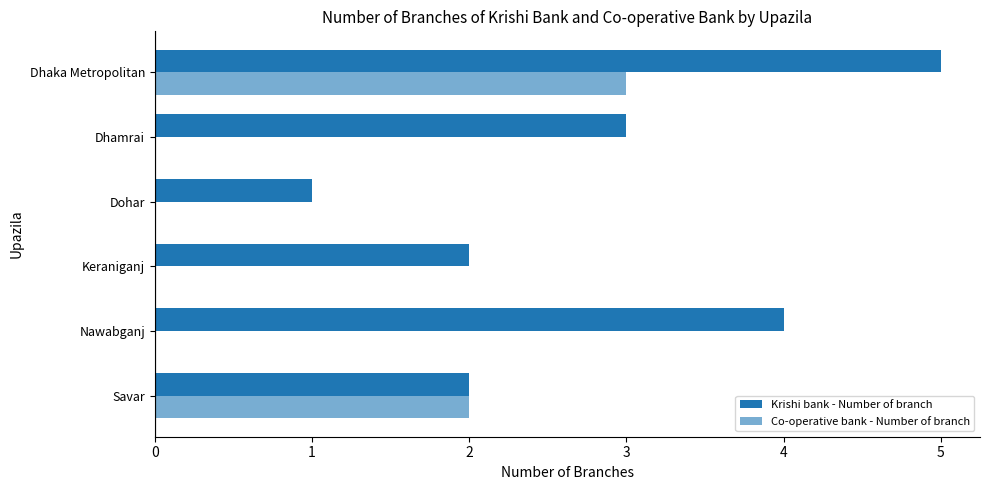

Rank the series by their average value, from lowest to highest.

Co-operative bank - Number of branch, Krishi bank - Number of branch